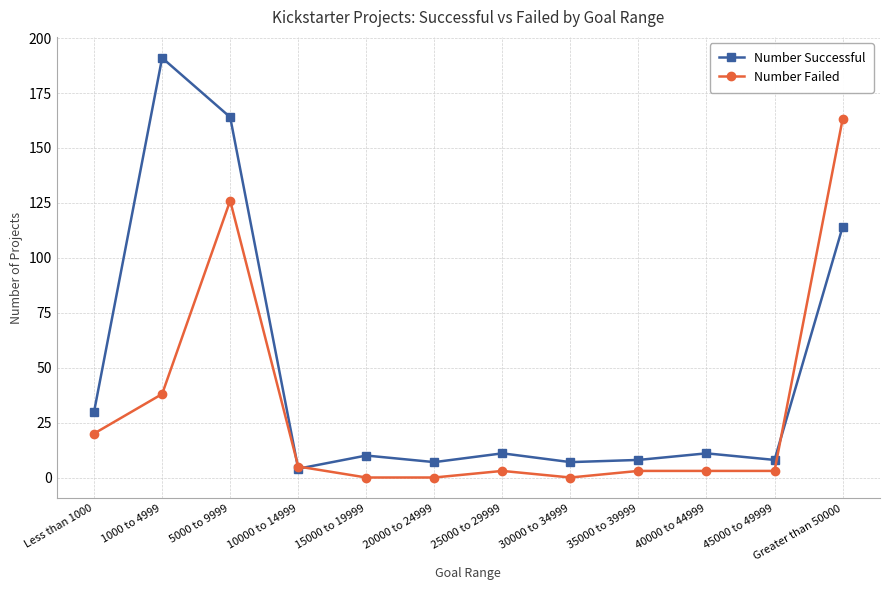

Rank the series by their maximum value, from highest to lowest.

Number Successful, Number Failed